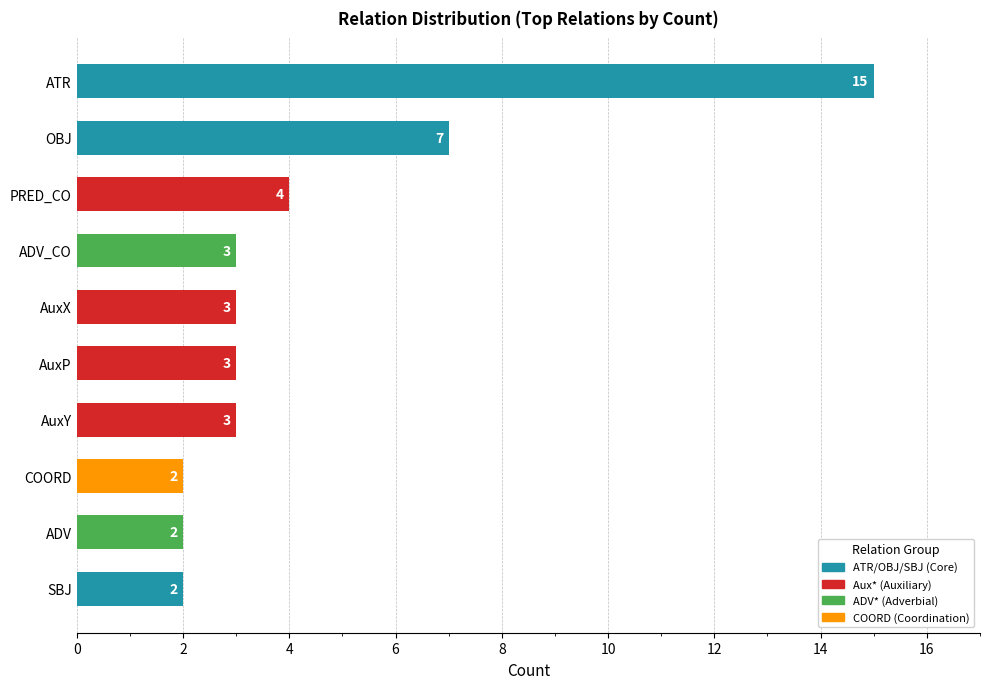

What is the maximum value shown in the chart?

15